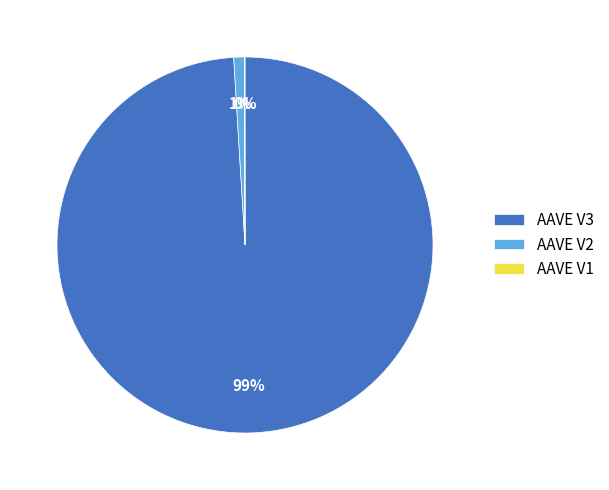

Which slice is the largest?

AAVE V3